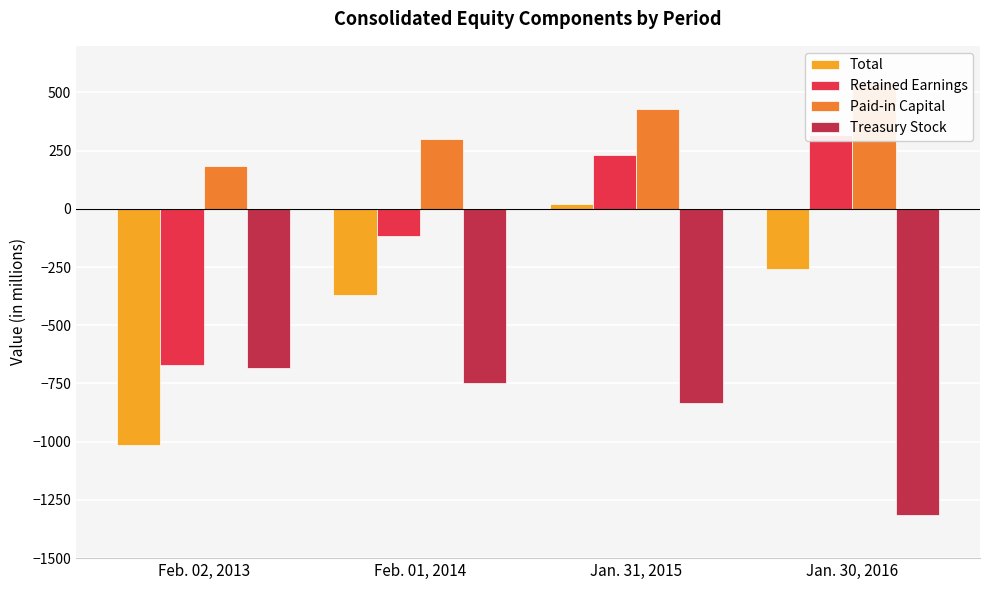

Read the Paid-in Capital value at Jan. 30, 2016, to the nearest 10.

540